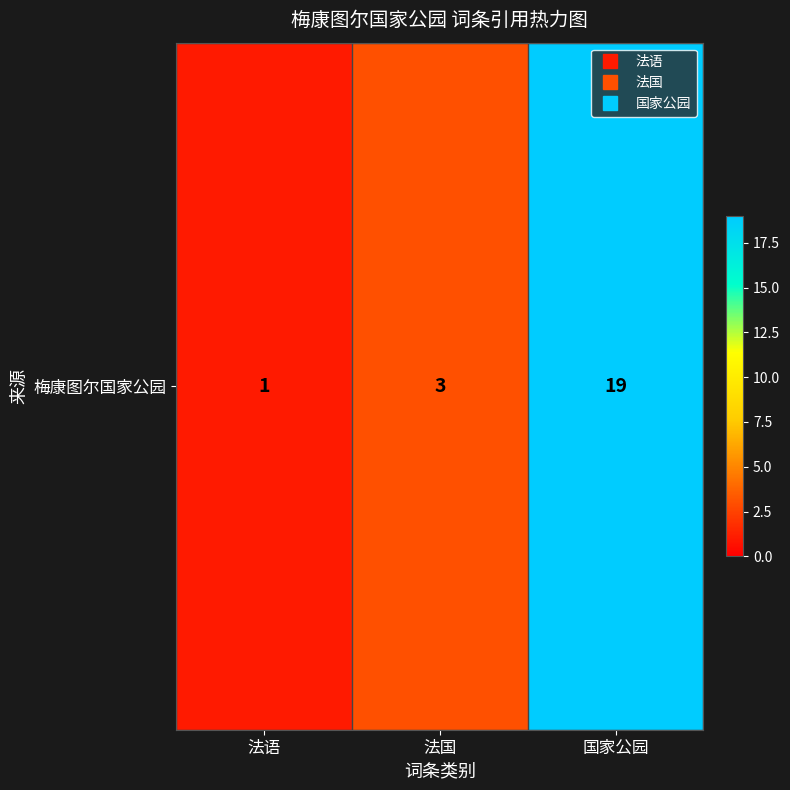

Reading left to right, transcribe all the data shown in this chart.

1	3	19